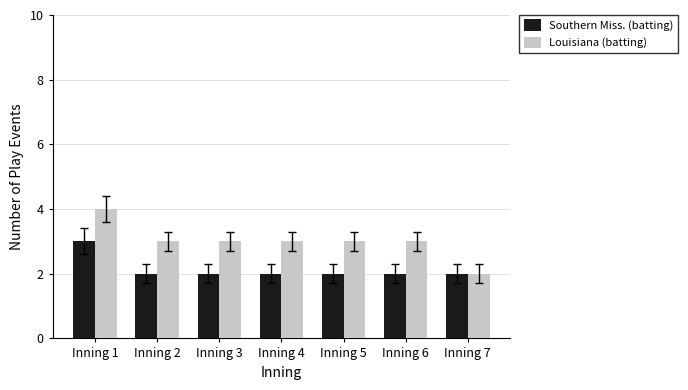

What is the difference between the Southern Miss. (batting) values at Inning 1 and Inning 7?

1